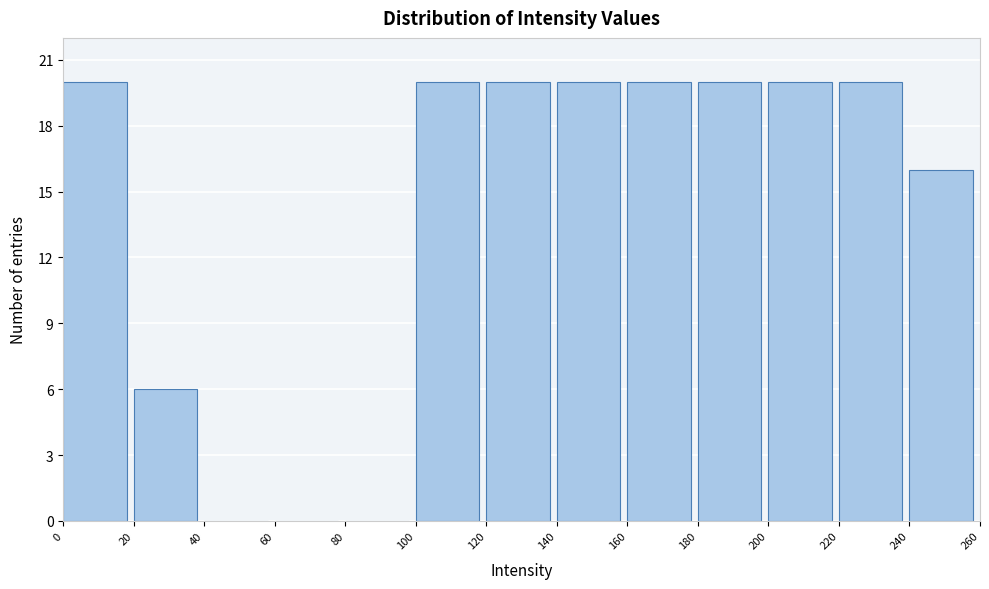

Reading left to right, transcribe this chart: for each bar, give the range it covers on the x-axis and its height. The values are not printed on the chart, so give them approximately, as read against the axis.

0 to 20: 20
20 to 40: 6
40 to 60: 0
60 to 80: 0
80 to 100: 0
100 to 120: 20
120 to 140: 20
140 to 160: 20
160 to 180: 20
180 to 200: 20
200 to 220: 20
220 to 240: 20
240 to 260: 16